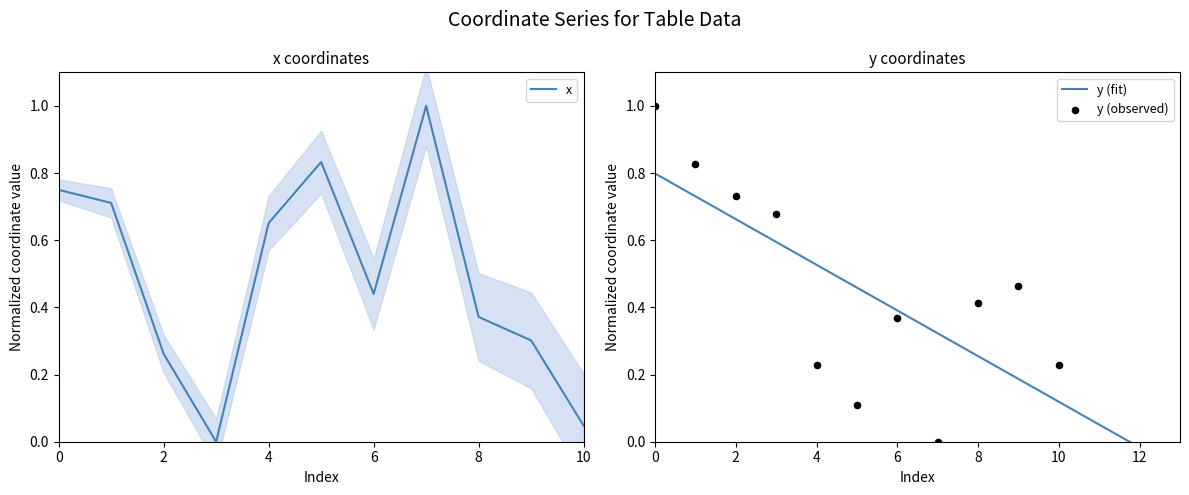

Which series has the largest total across all categories?

x